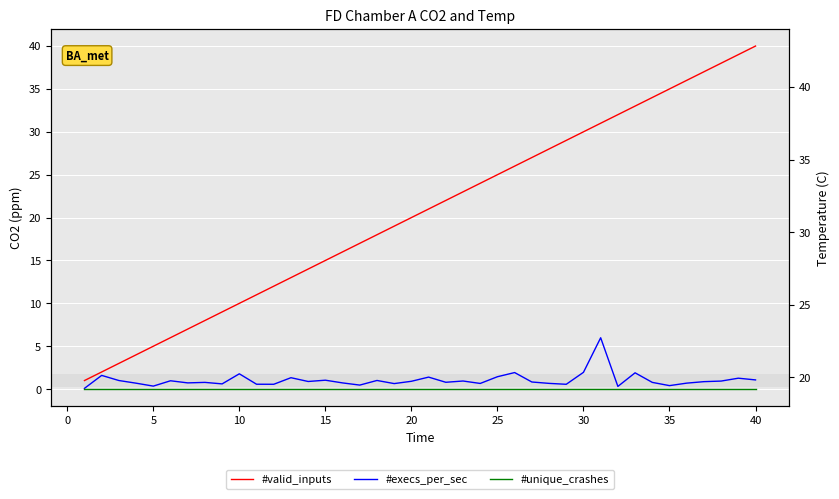

Rank the series by their maximum value, from highest to lowest.

#valid_inputs, #execs_per_sec, #unique_crashes